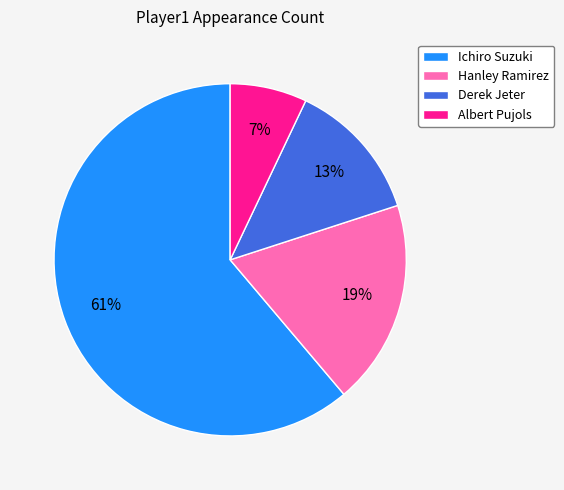

To the nearest percent, what percentage of the pie is Derek Jeter?

13%